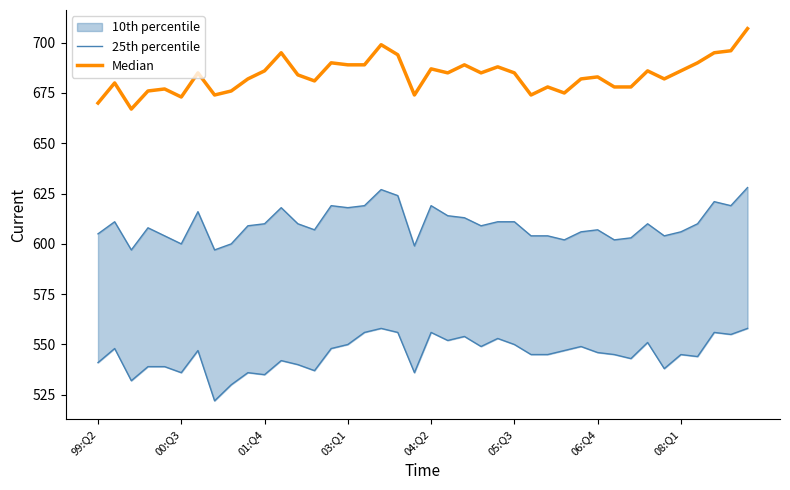

Reading right to left, list all the values displayed in this chart.

25th percentile: 628	619	621	610	606	604	610	603	602	607	606	602	604	604	611	611	609	613	614	619	599	624	627	619	618	619	607	610	618	610	609	600	597	616	600	604	608	597	611	605
Median: 707	696	695	690	686	682	686	678	678	683	682	675	678	674	685	688	685	689	685	687	674	694	699	689	689	690	681	684	695	686	682	676	674	685	673	677	676	667	680	670